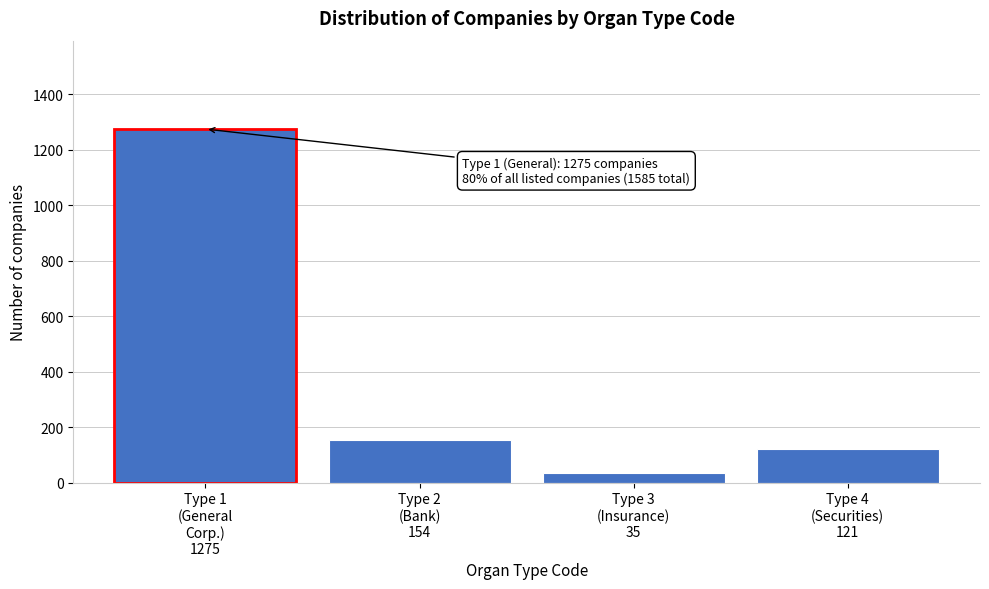

Reading left to right, transcribe all the data shown in this chart.

1275	154	35	121